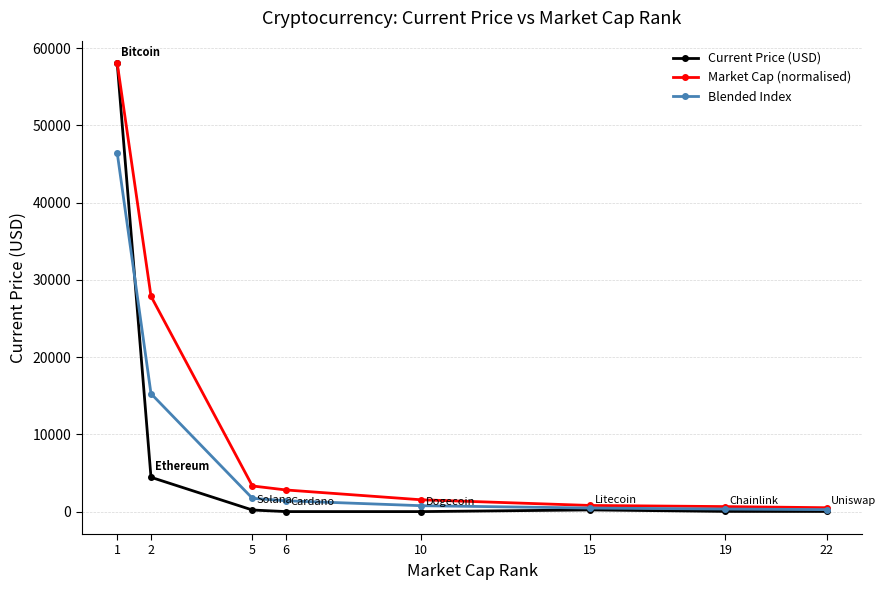

Which series has the widest spread of values?

Current Price (USD)